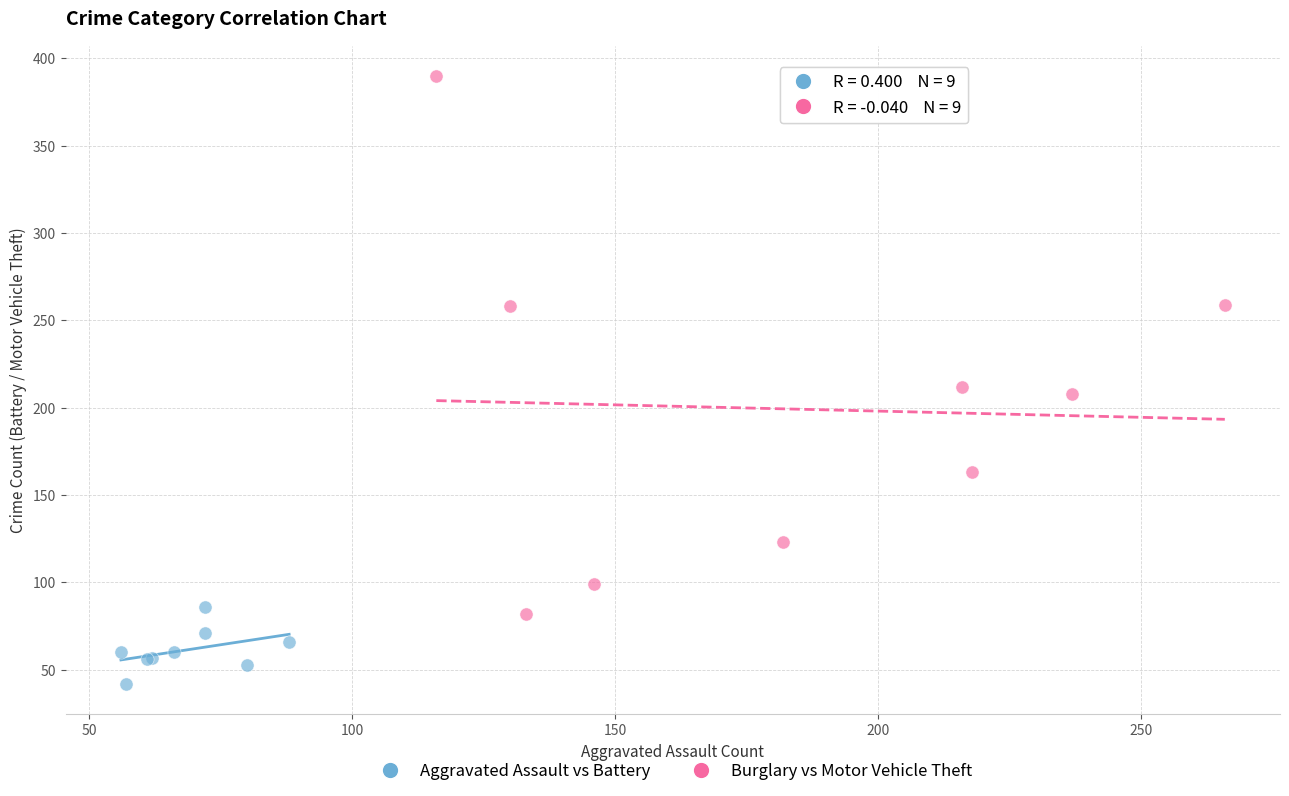

Which series contains the lowest Y value?

Aggravated Assault vs Battery